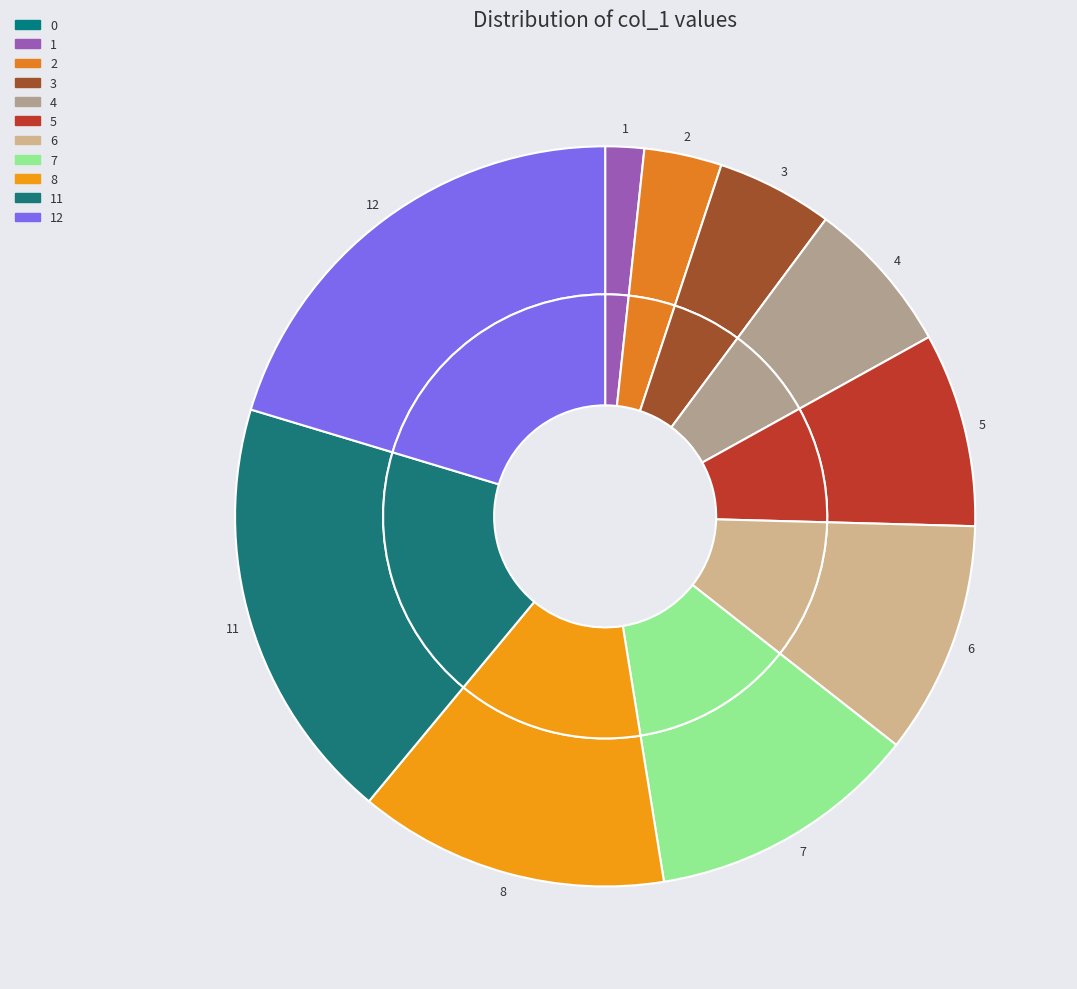

The 3 slice represents 5% of the pie. True or false?

True